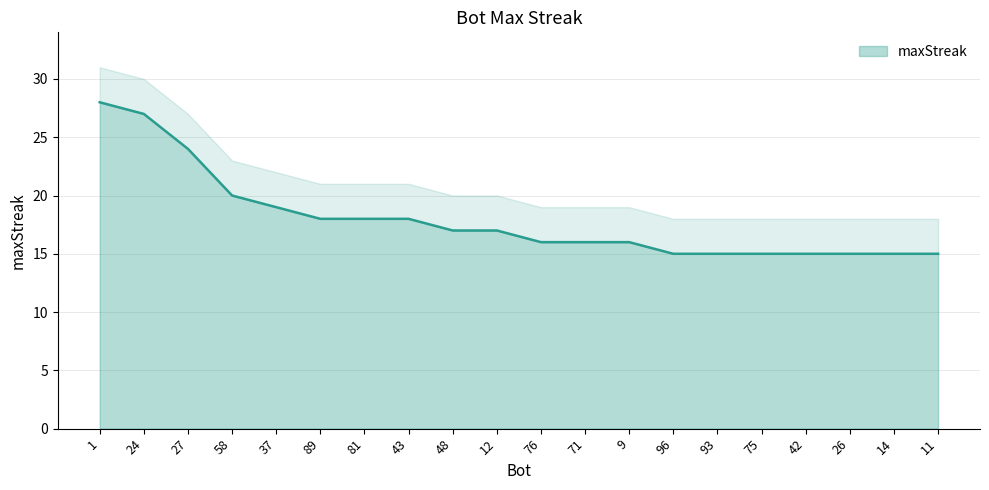

Which label corresponds to the smallest value in the chart?

96